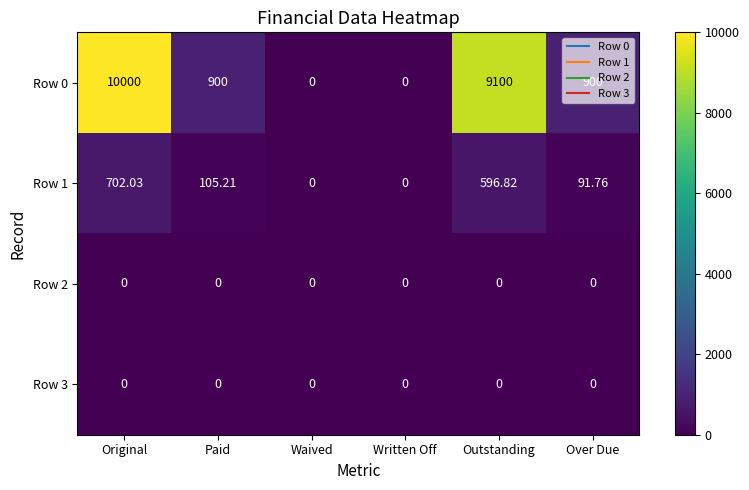

At which label does Row 0 reach its peak?

Original